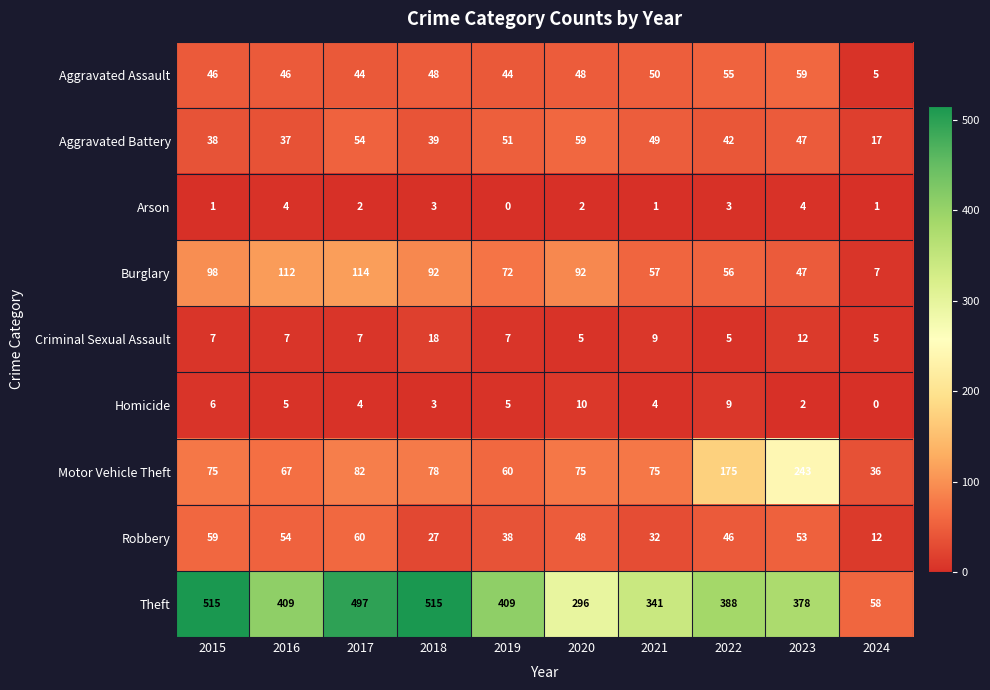

What is the sum of all Criminal Sexual Assault values?

82